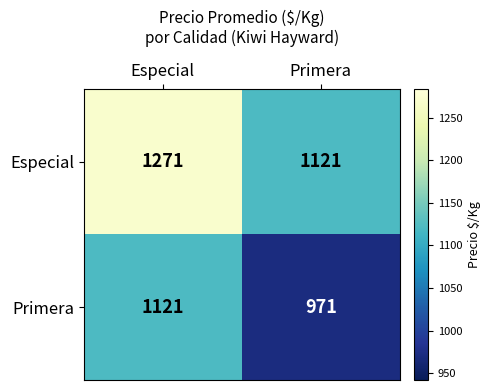

True or false: Especial has a value of 1503 at Primera.

False